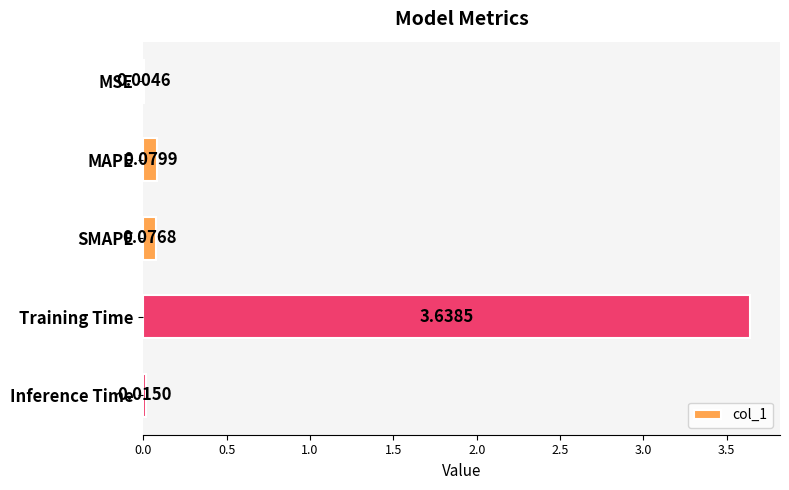

Between SMAPE and MAPE, which is larger?

MAPE